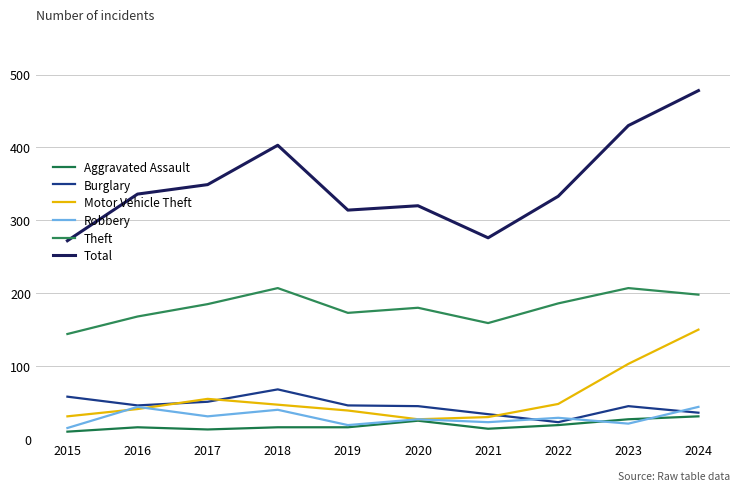

What is the value of the Theft point at the 8th from the left?

186